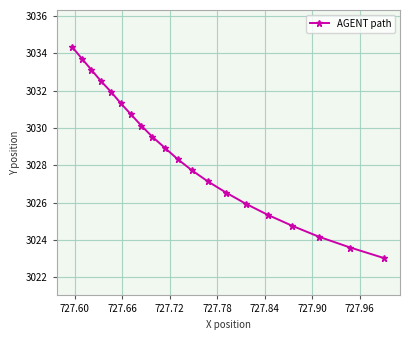

What is the difference between the maximum and minimum values?

11.3